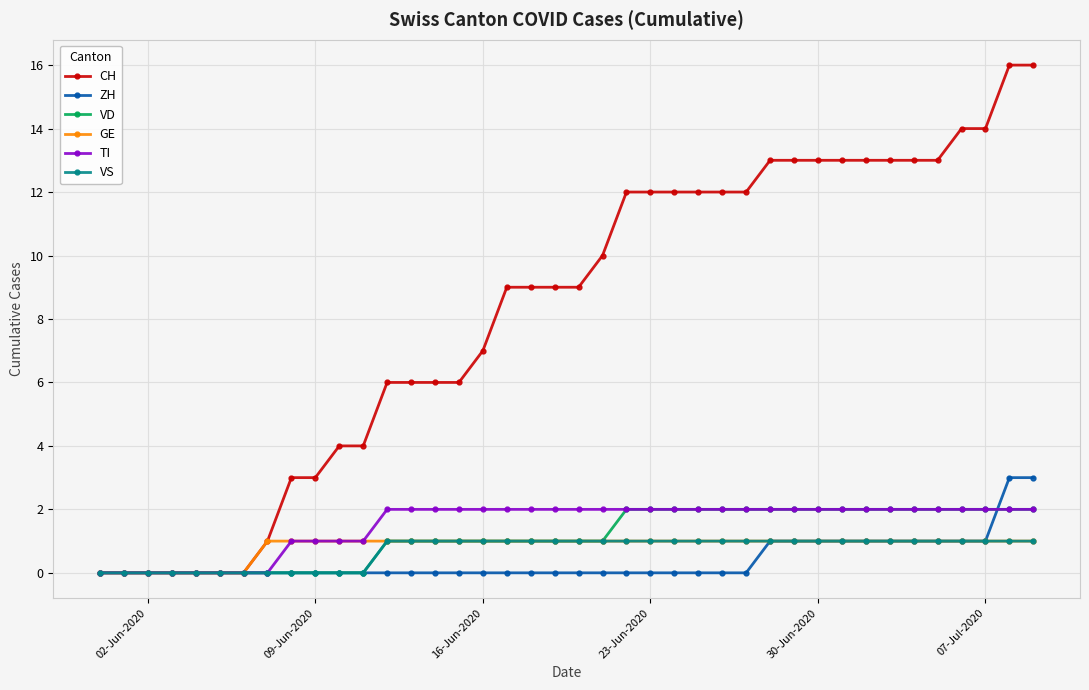

What is the value of the VD point at the 37th from the left?

2